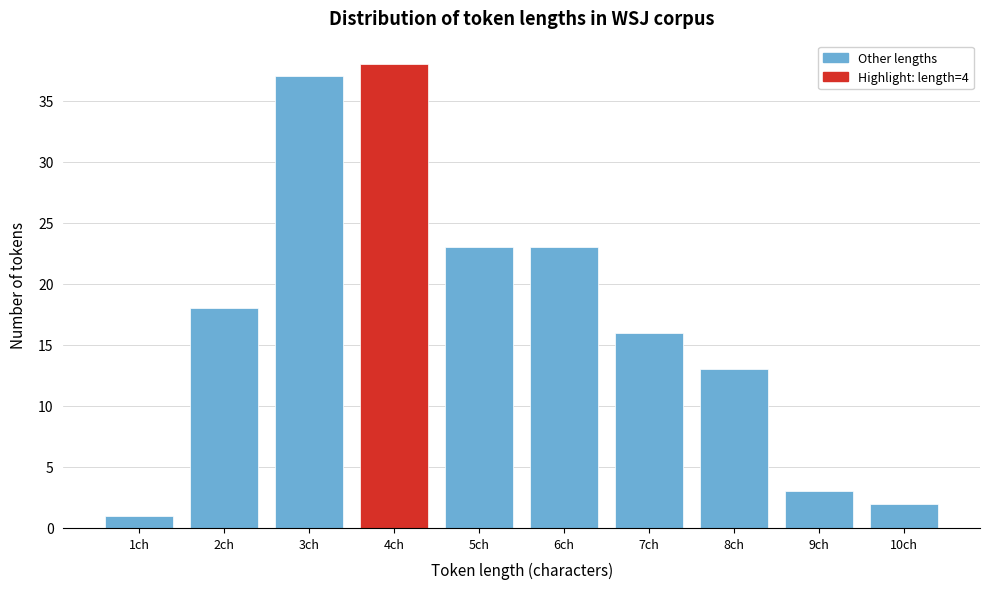

Reading left to right, list all the values displayed in this chart.

1	18	37	38	23	23	16	13	3	2